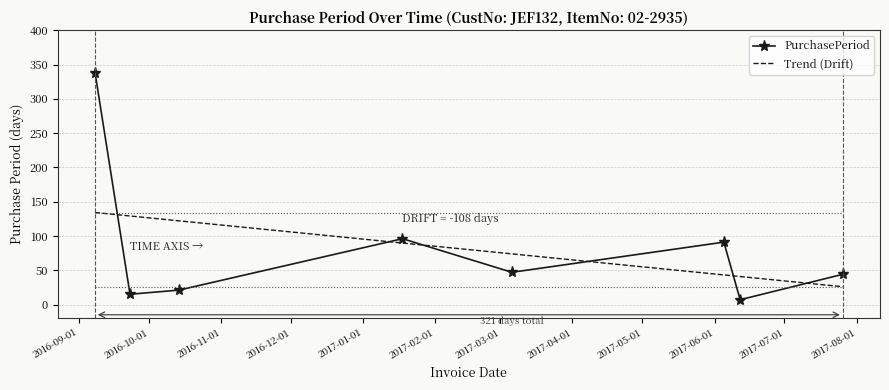

How many series are shown in this chart?

1